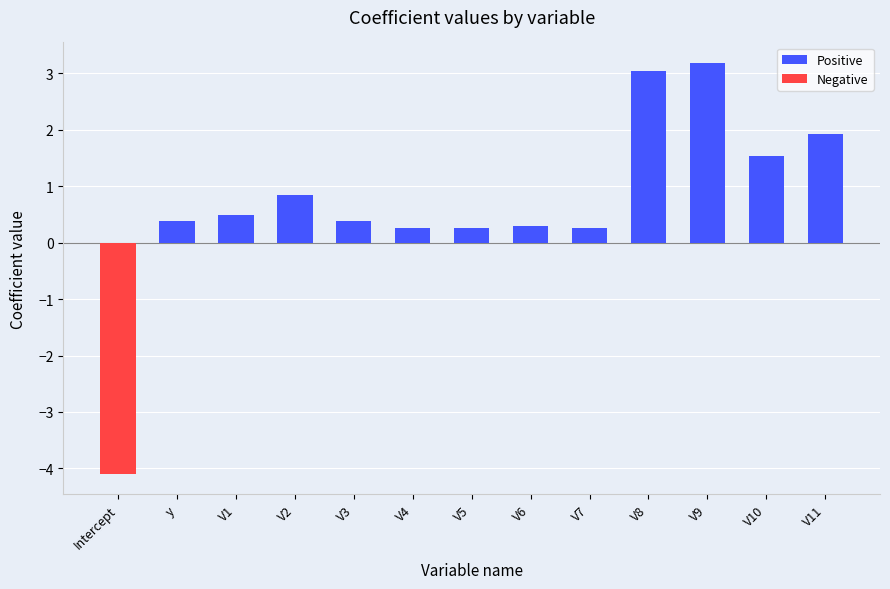

What is the minimum value shown in the chart?

-4.1